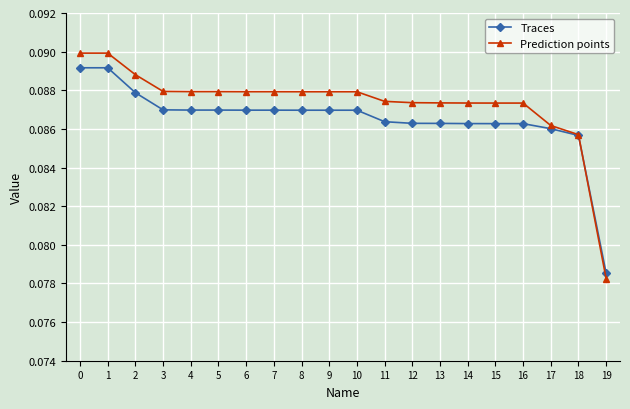

True or false: Prediction points has a value of 0.0 at 1.

False